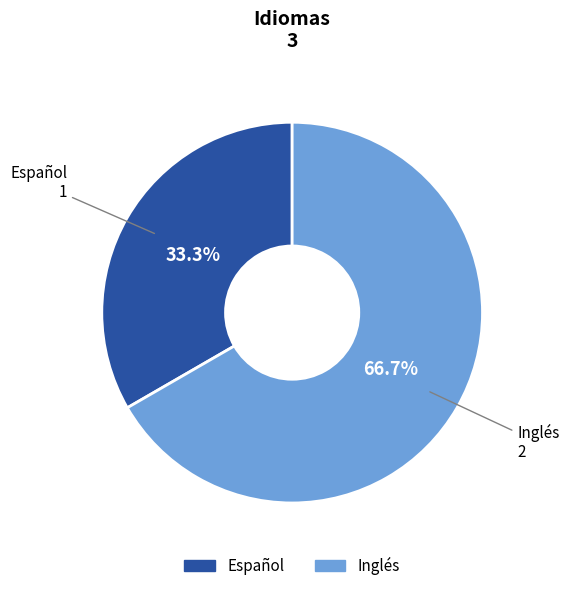

Approximately how many times larger is the value at Inglés compared to Español?

2.0